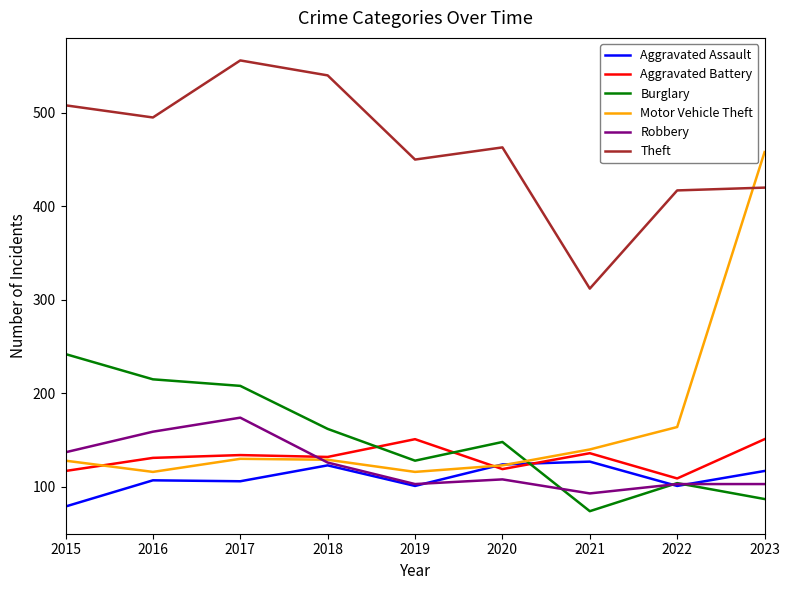

Which category has the highest value across all series?

2017